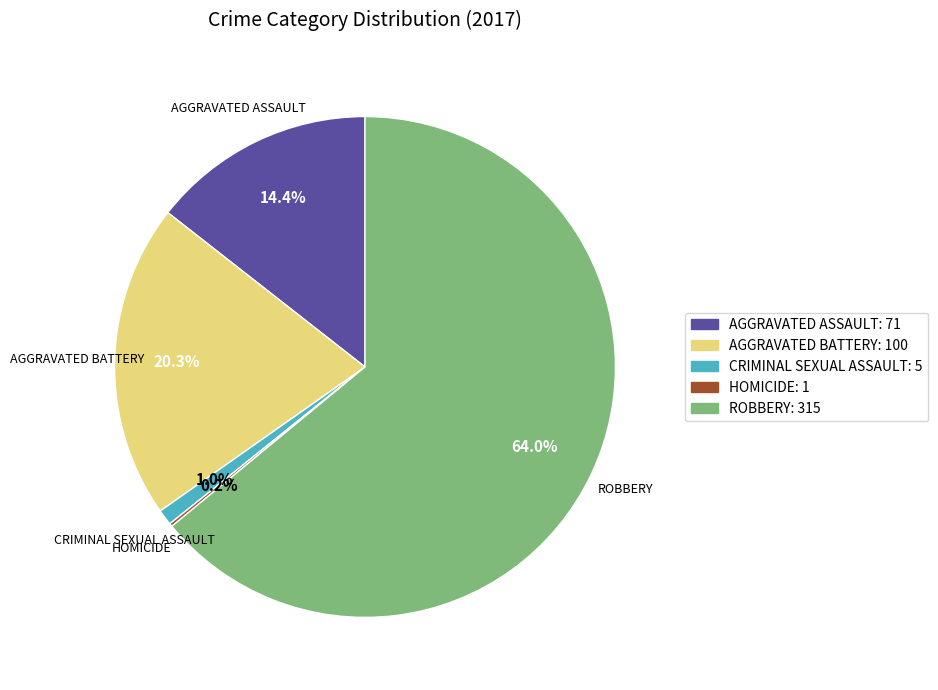

Is there any slice that represents more than half of the pie?

Yes